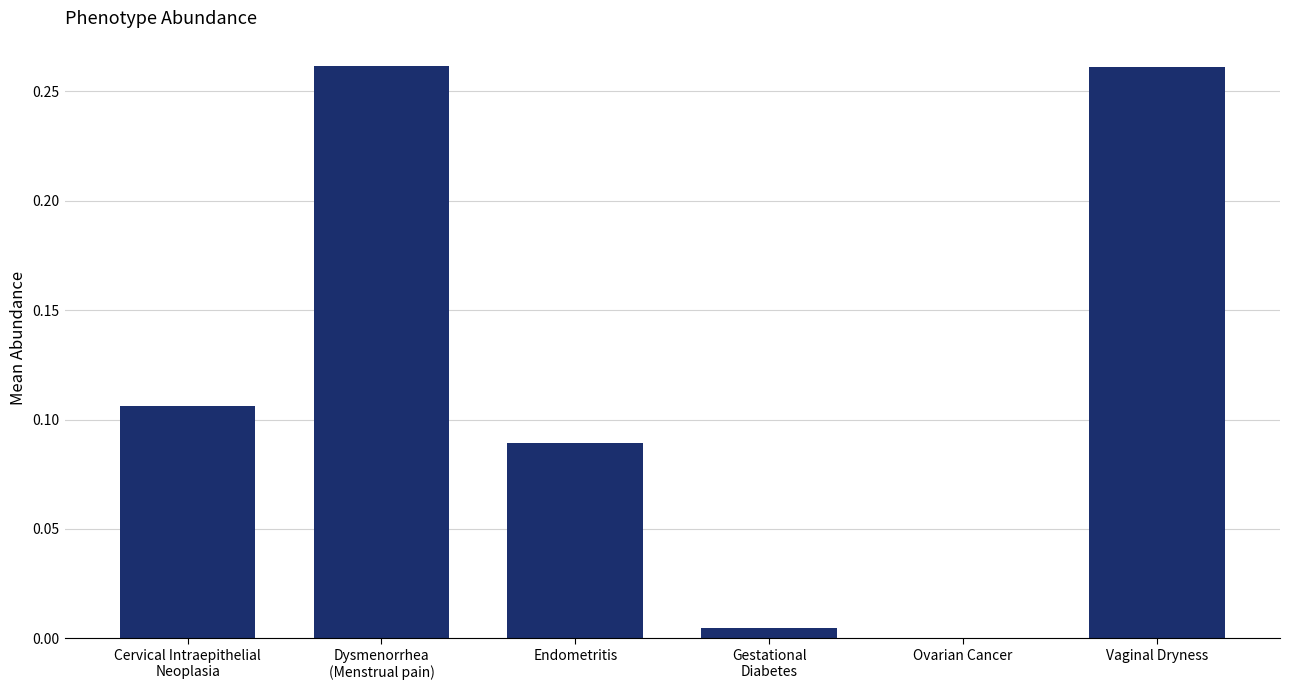

The chart shows a value of 0.2 at Endometritis. True or false?

False